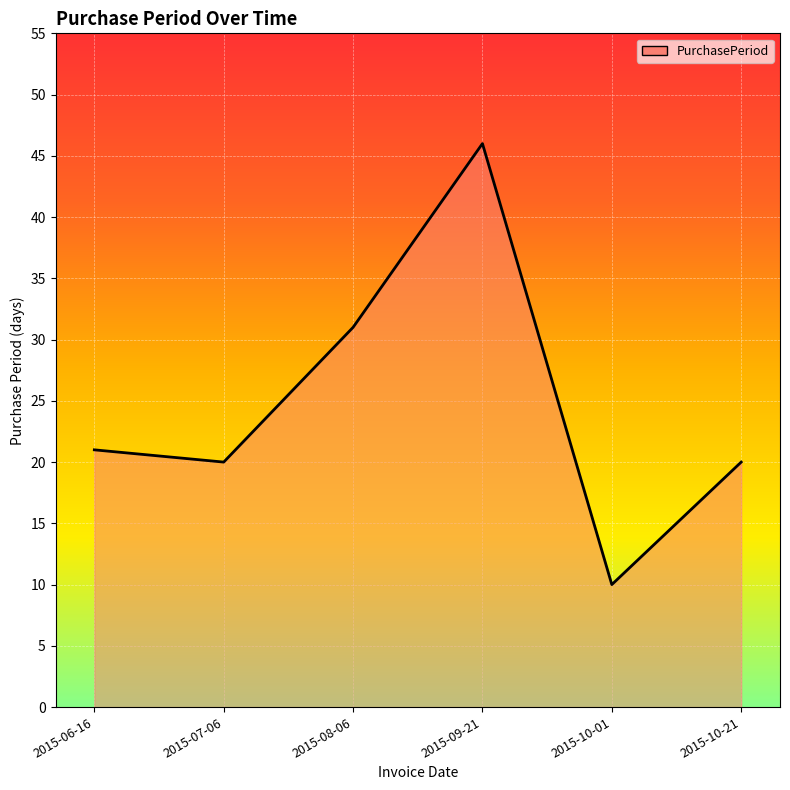

What is the difference between the values at 2015-08-06 and 2015-10-21?

11